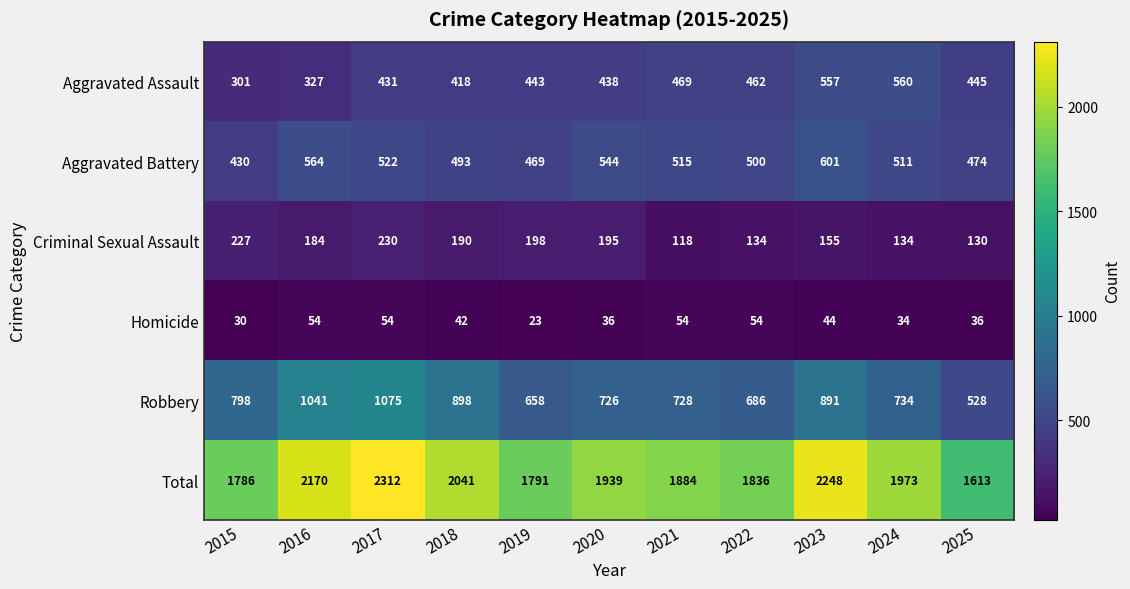

What is the minimum value shown in the chart?

23